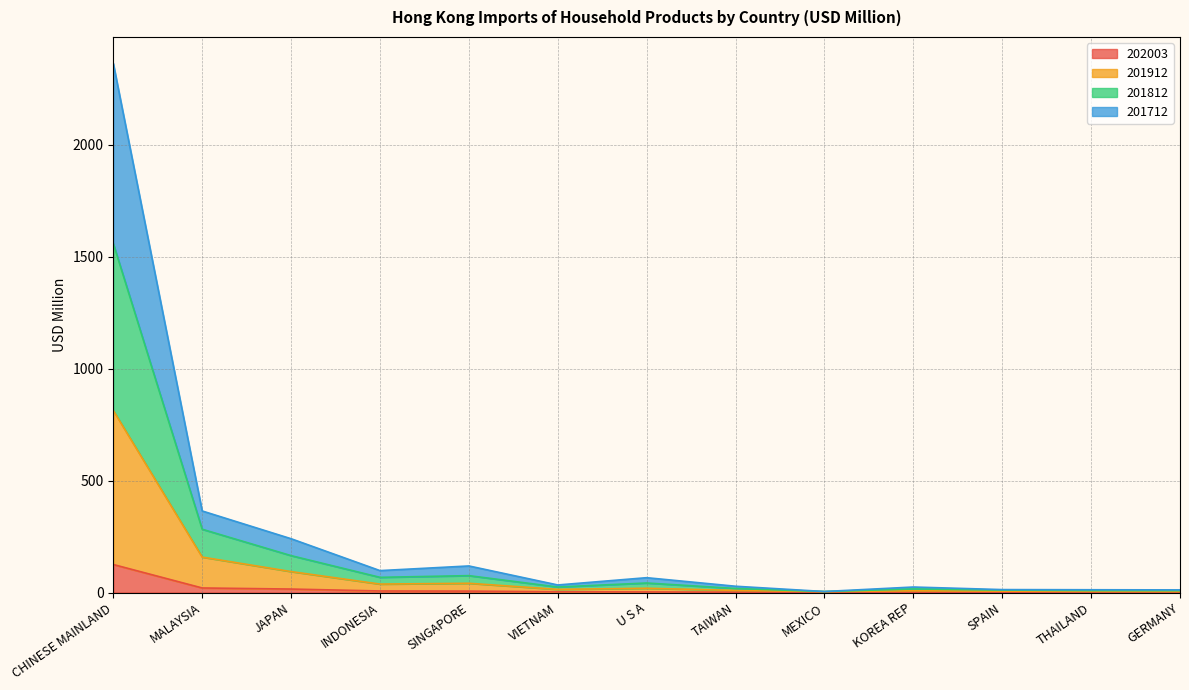

At which category does 201912 reach its first local valley?

INDONESIA